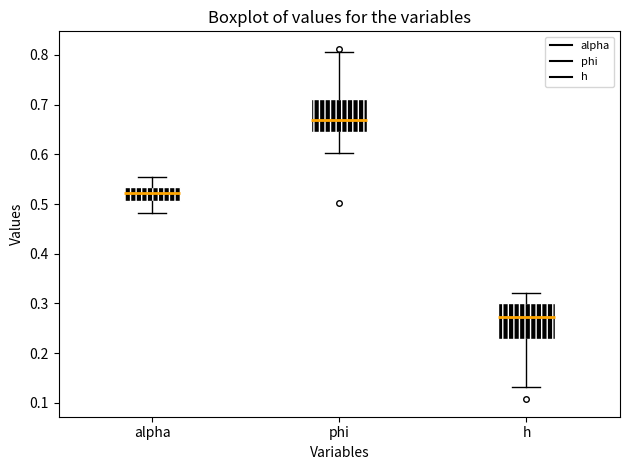

Where does the median line of the box for phi sit on the y-axis? The values are not printed on the chart, so give them approximately, as read against the axis.

0.67